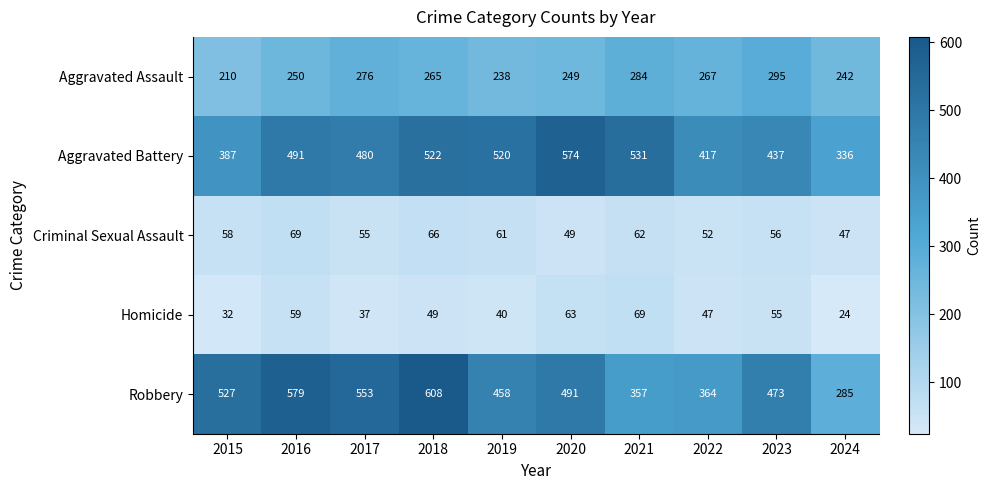

At which category is the sum across all series the highest?

2018